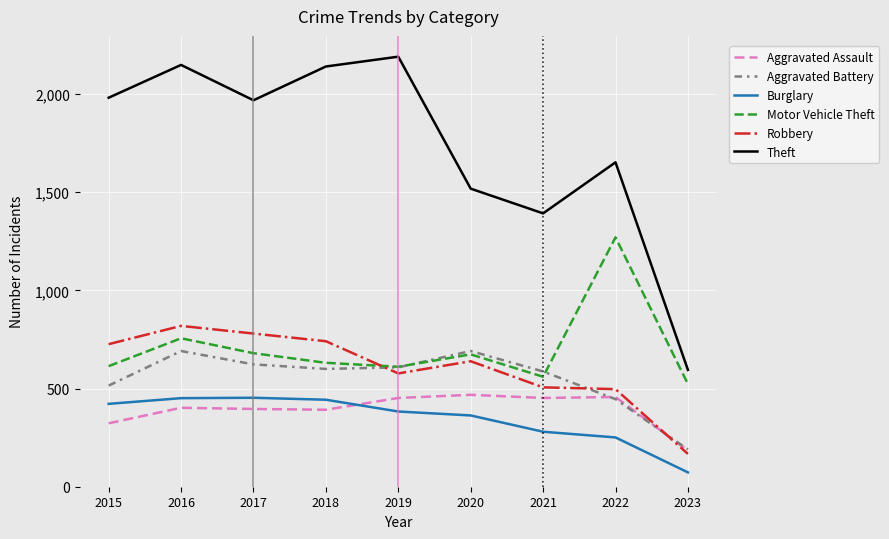

True or false: Burglary has a value of 422 at 2015.

True